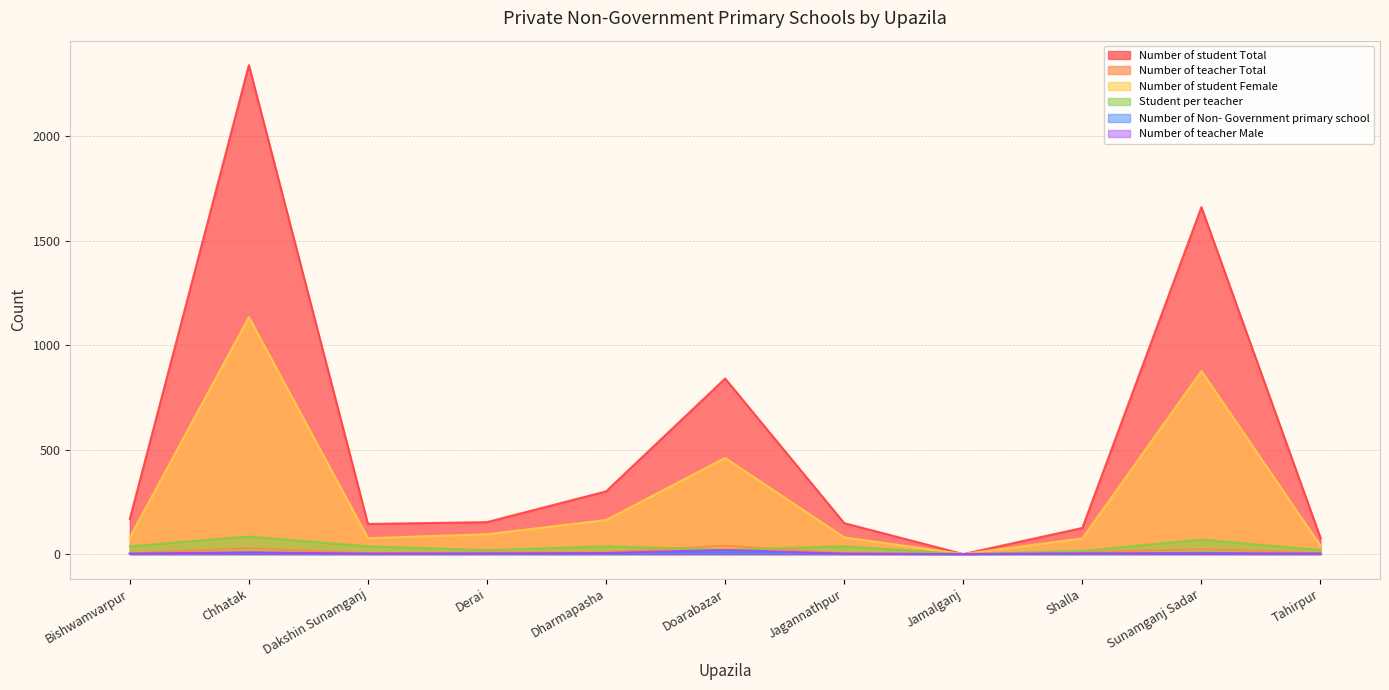

What is the spread (max minus min) of values at Bishwamvarpur?

167